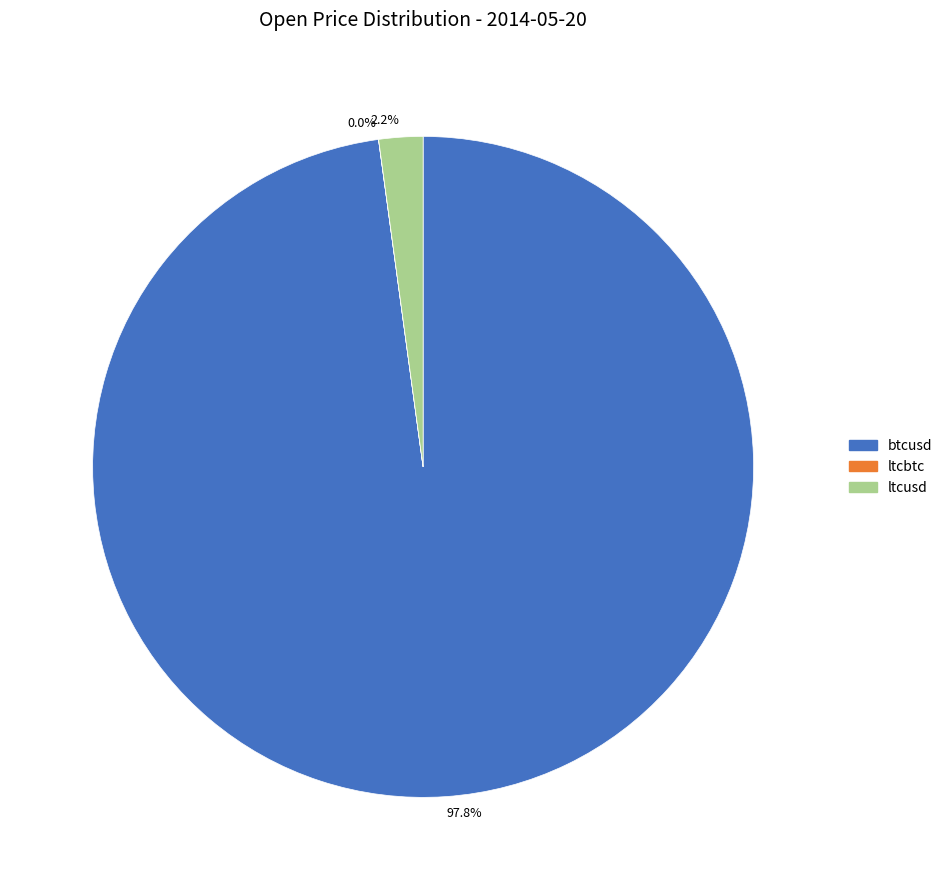

Does any single category account for the majority?

Yes